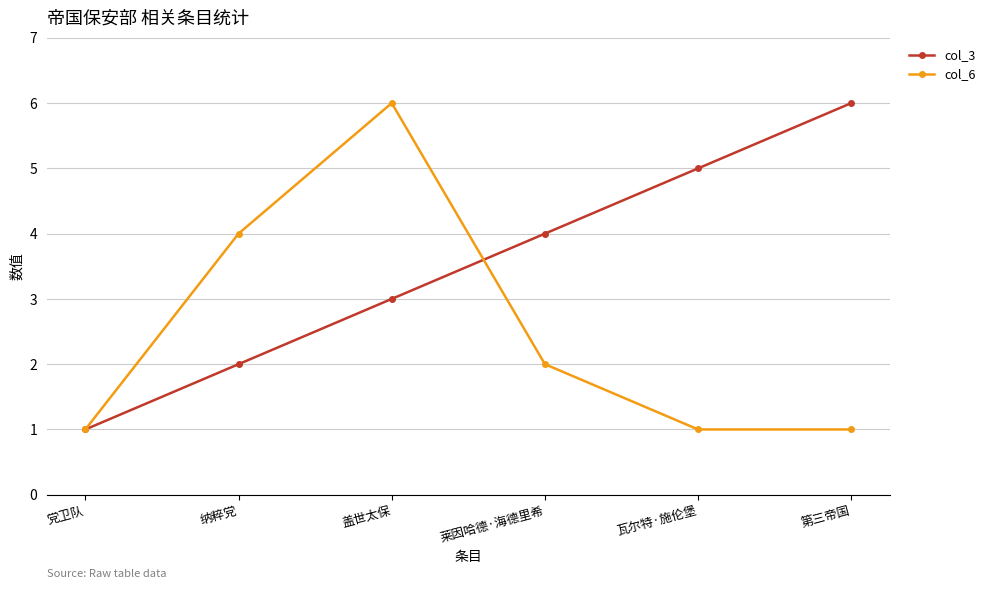

What is the value of the col_3 point at the 4th from the left?

4